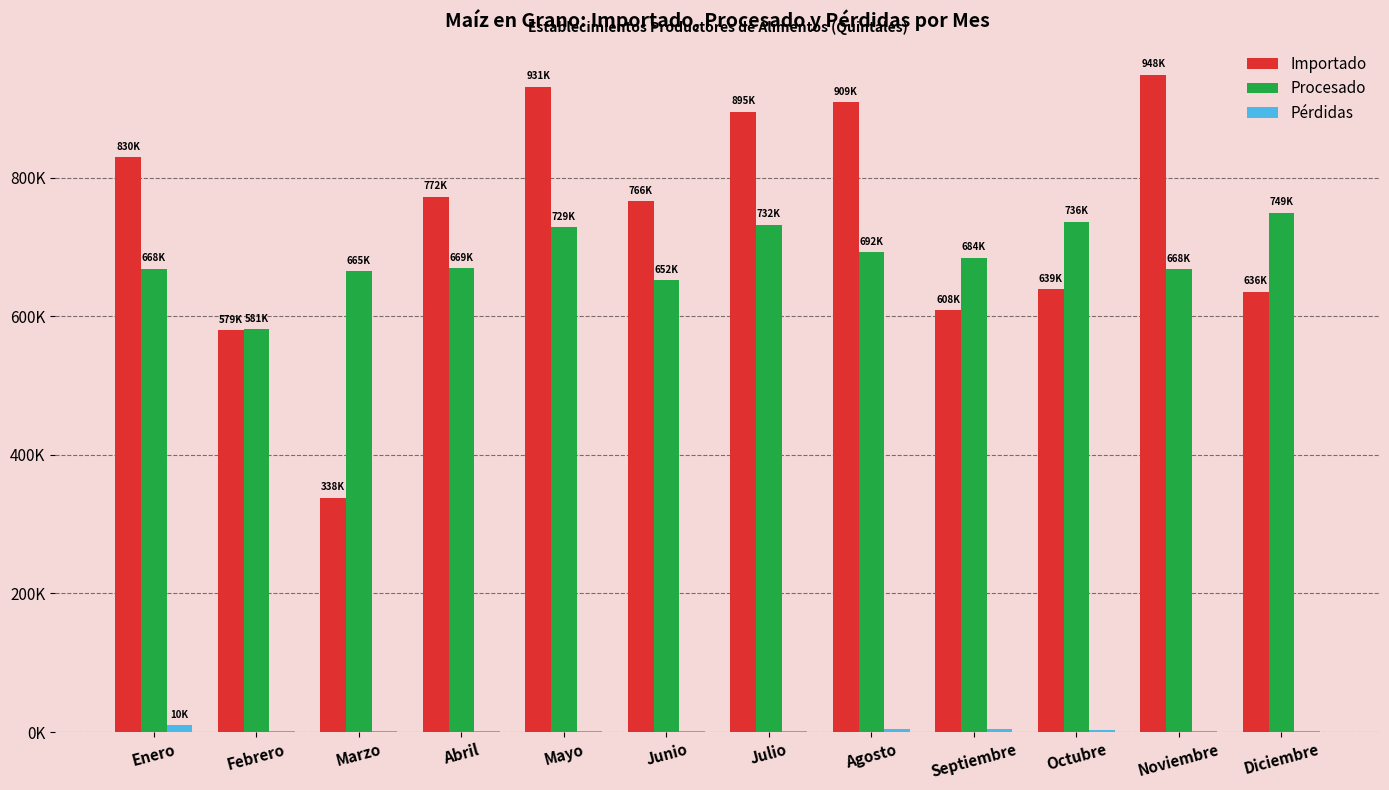

At which category is the sum across all series the highest?

Mayo